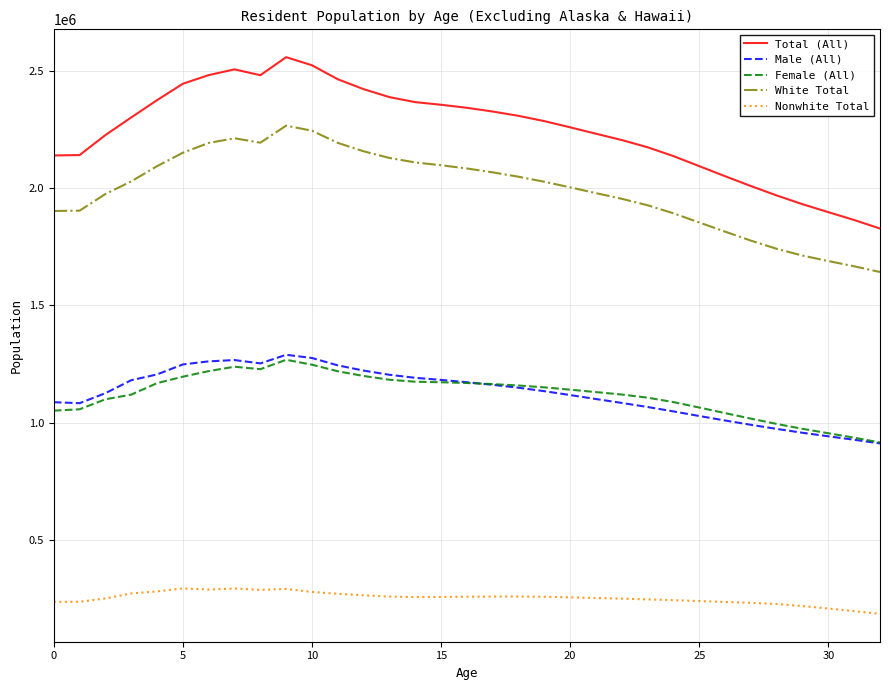

Which series has the largest range (max minus min)?

Total (All)